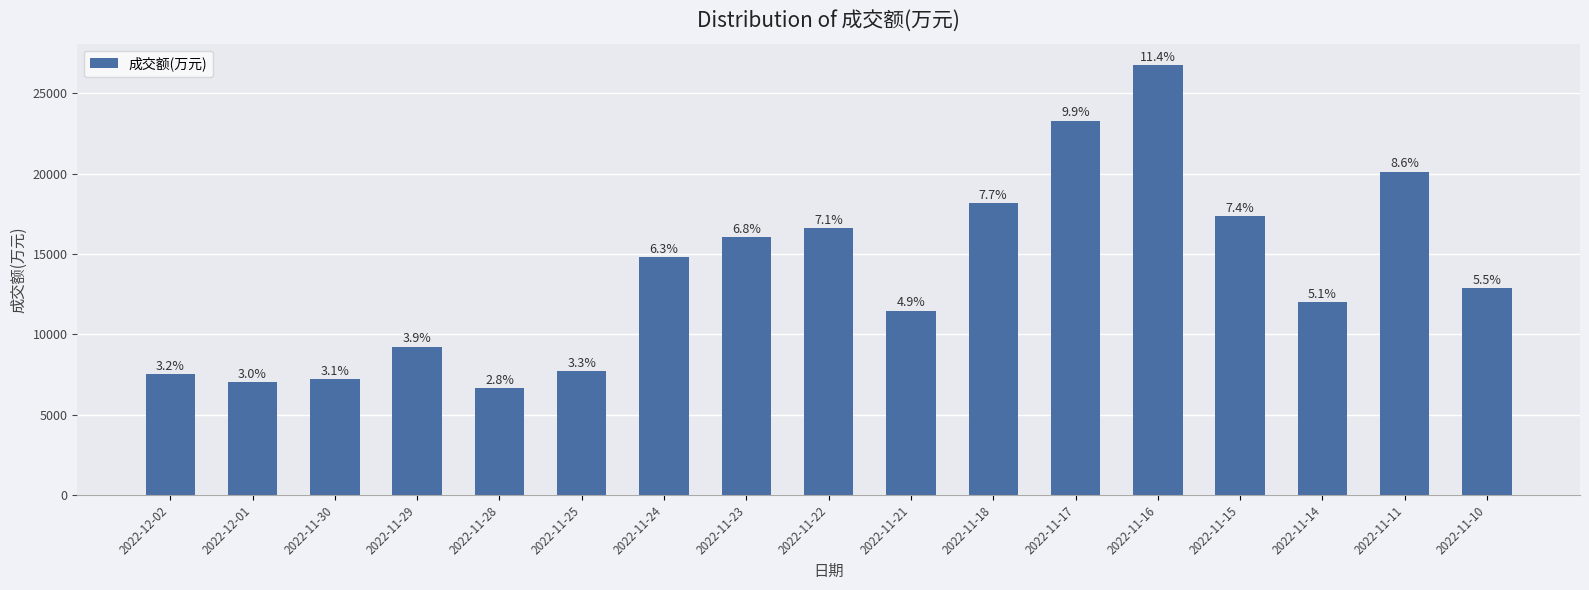

Between 2022-11-23 and 2022-11-29, which is larger?

2022-11-23